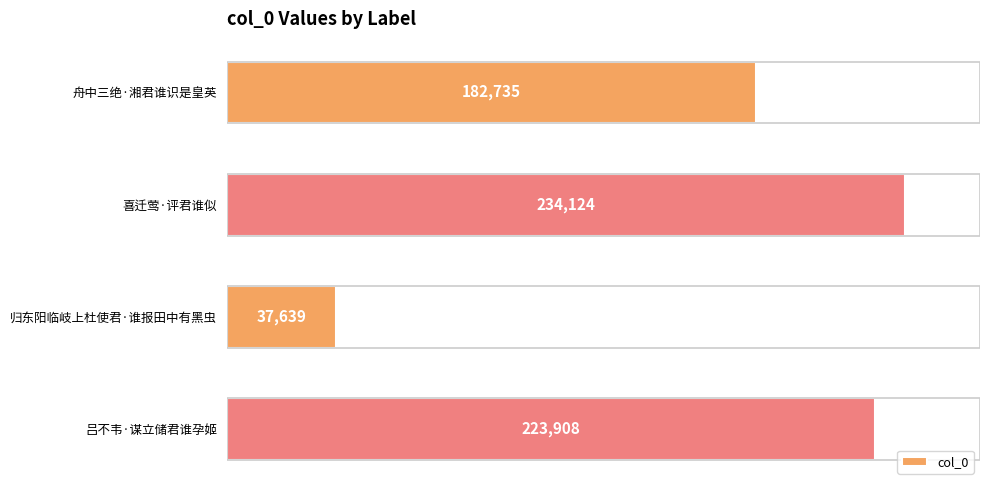

How many distinct data groups are displayed?

1